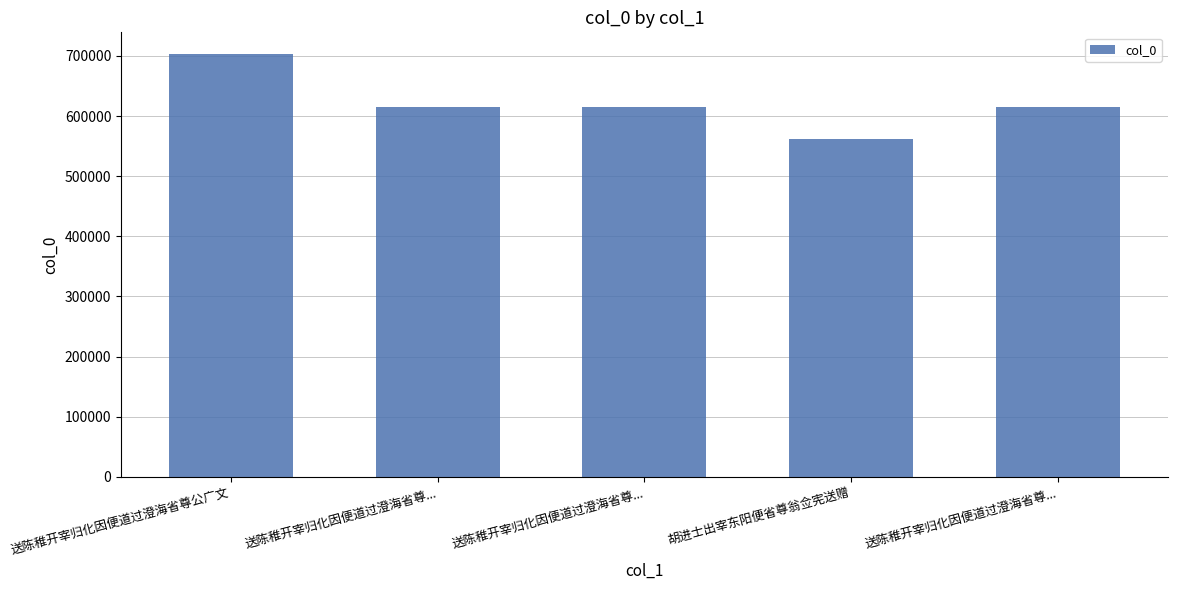

The chart shows a value of 614918 at 送陈稚开宰归化因便道过澄海省尊.... True or false?

True